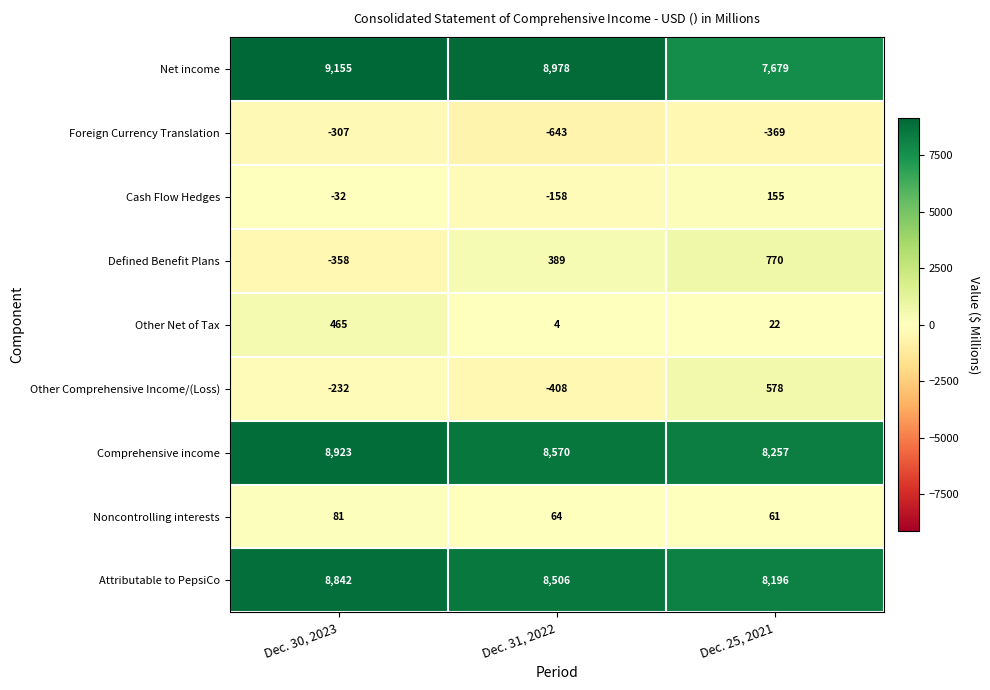

The Foreign Currency Translation series shows -643 at Dec. 31, 2022. True or false?

True